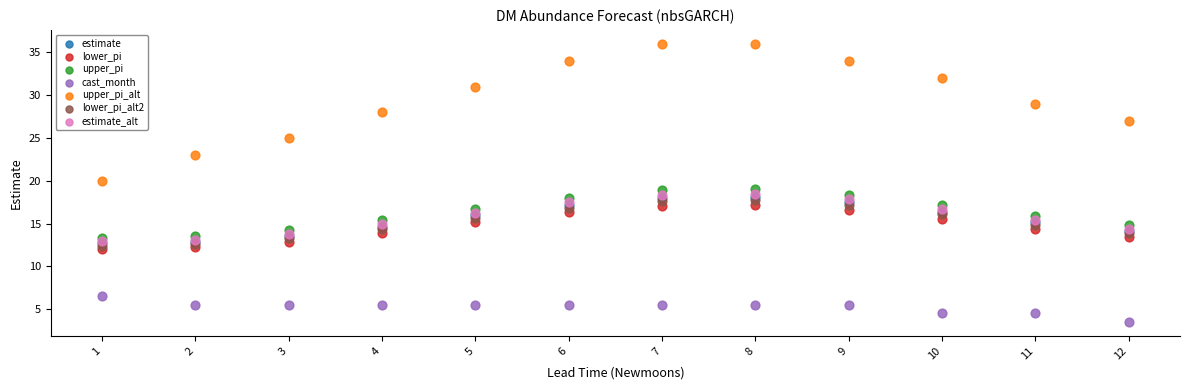

Which series contains the lowest Y value?

cast_month